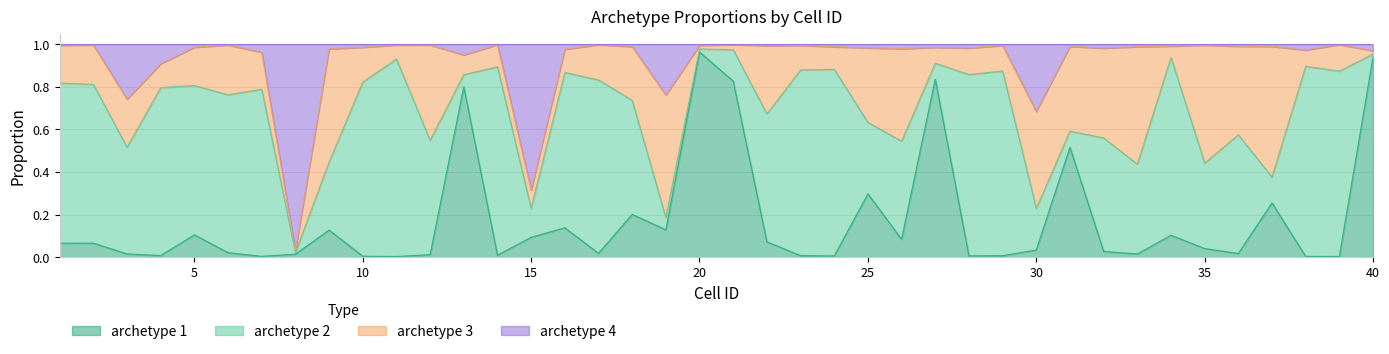

What are all the series names shown in the legend?

archetype 1, archetype 2, archetype 3, archetype 4